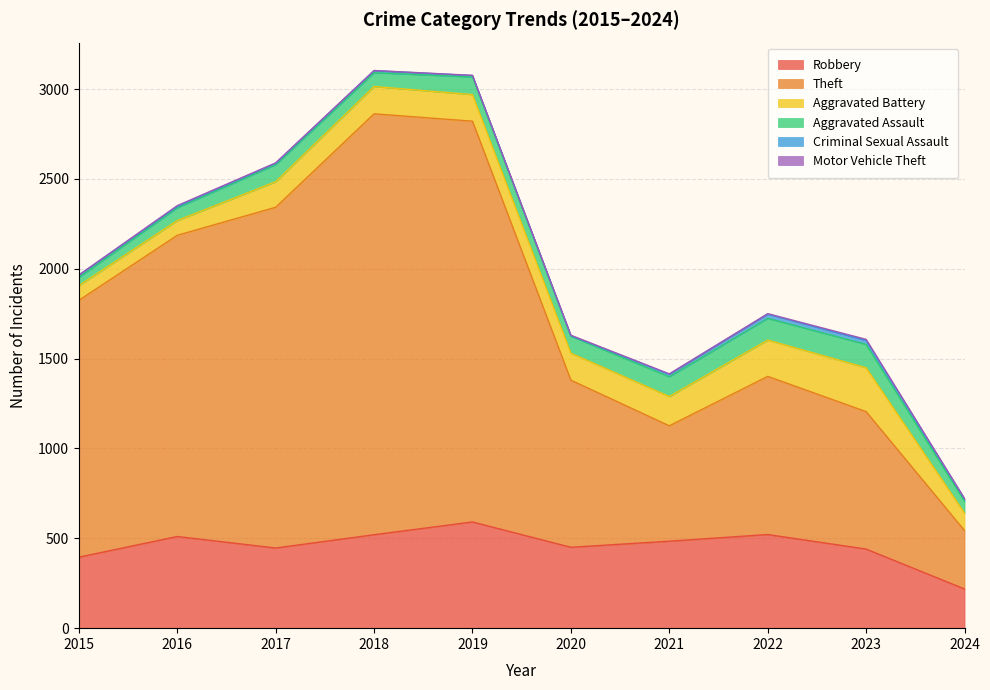

List the series in order of their peak value, lowest first.

Motor Vehicle Theft, Criminal Sexual Assault, Aggravated Assault, Aggravated Battery, Robbery, Theft